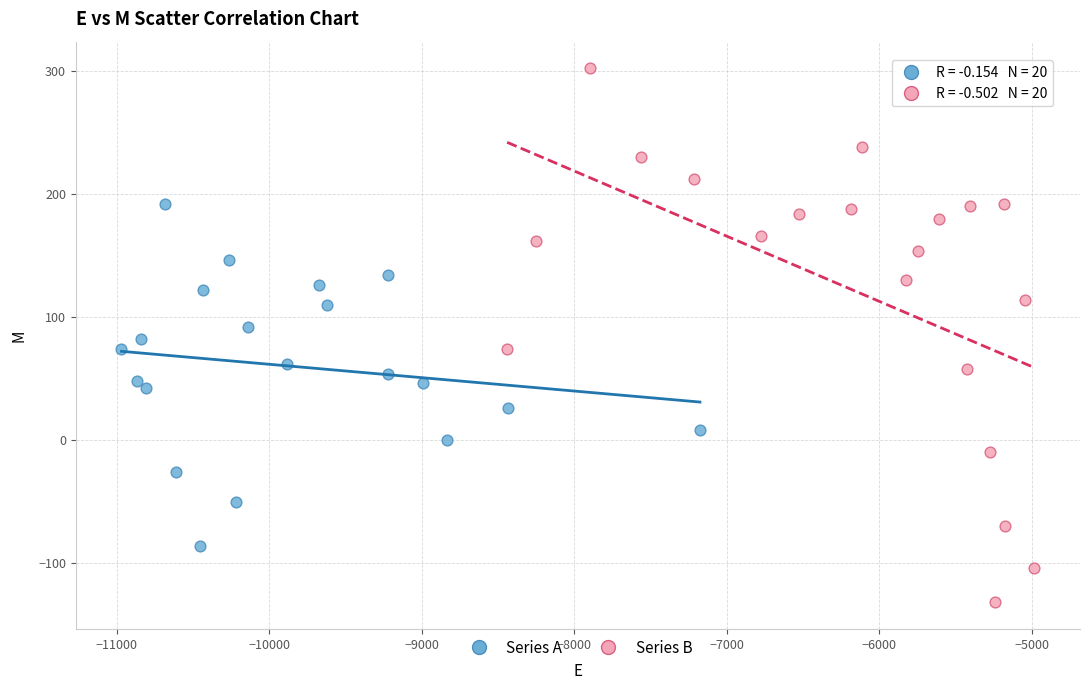

Which series contains the lowest Y value?

Series B